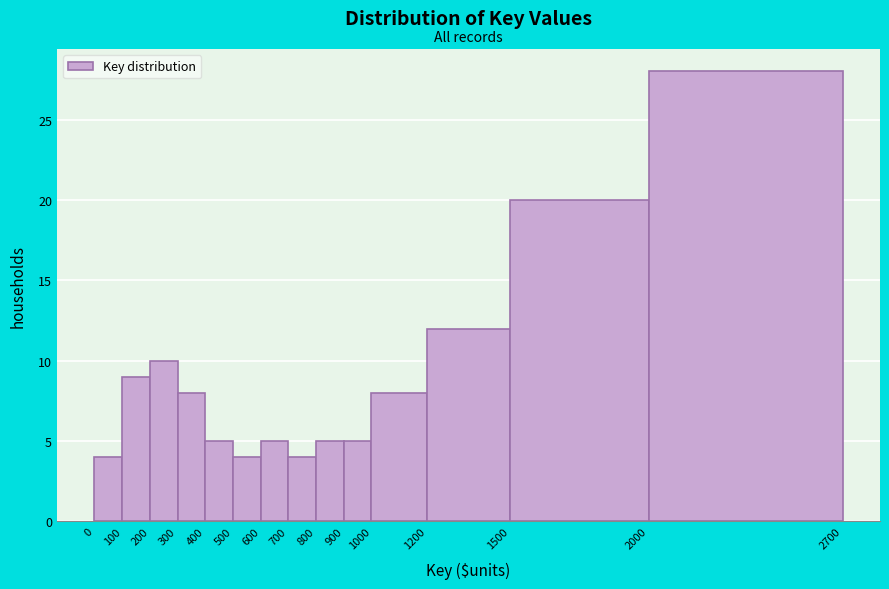

Reading left to right, list every bar in this chart as the range it spans on the x-axis followed by its height. The values are not printed on the chart, so give them approximately, as read against the axis.

0 to 100: 4
100 to 200: 9
200 to 300: 10
300 to 400: 8
400 to 500: 5
500 to 600: 4
600 to 700: 5
700 to 800: 4
800 to 900: 5
900 to 1000: 5
1000 to 1200: 8
1200 to 1500: 12
1500 to 2000: 20
2000 to 2700: 28